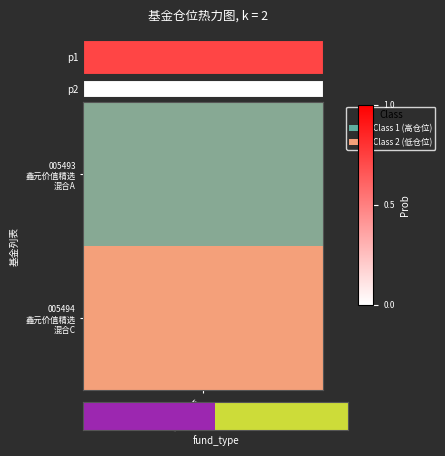

What is the difference between the maximum and minimum values?

1